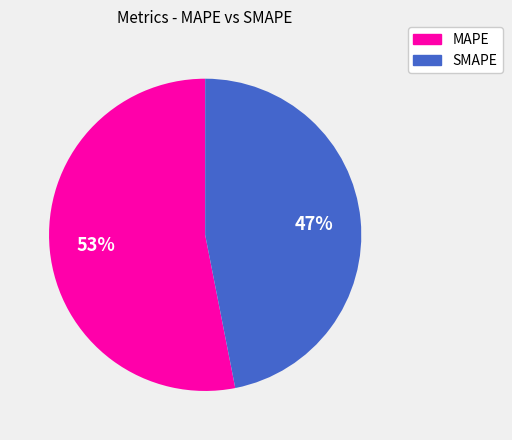

Combined, do SMAPE and MAPE account for over 50%?

Yes